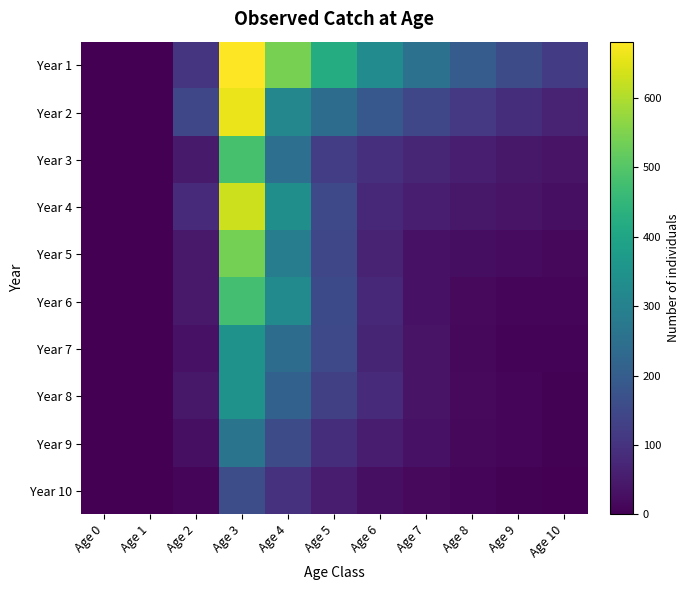

At which category is the sum across all series the highest?

Age 3